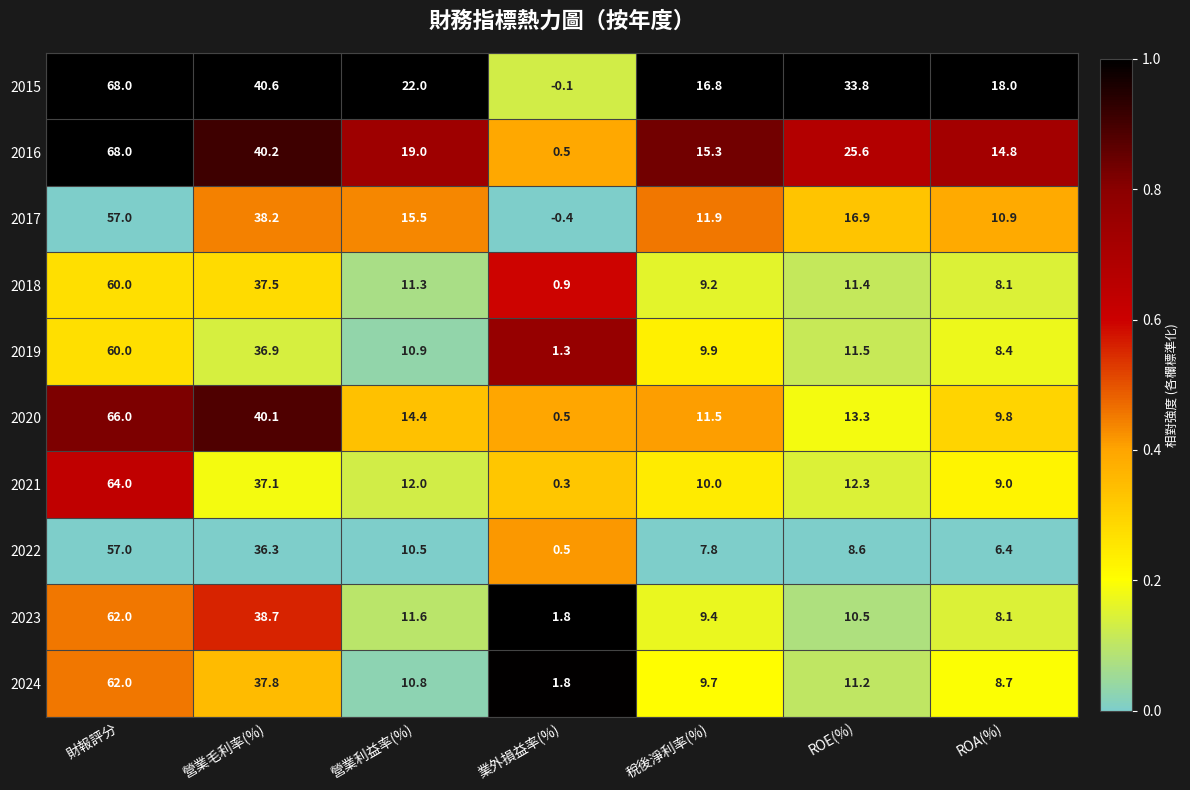

Count the number of data series in this chart.

10